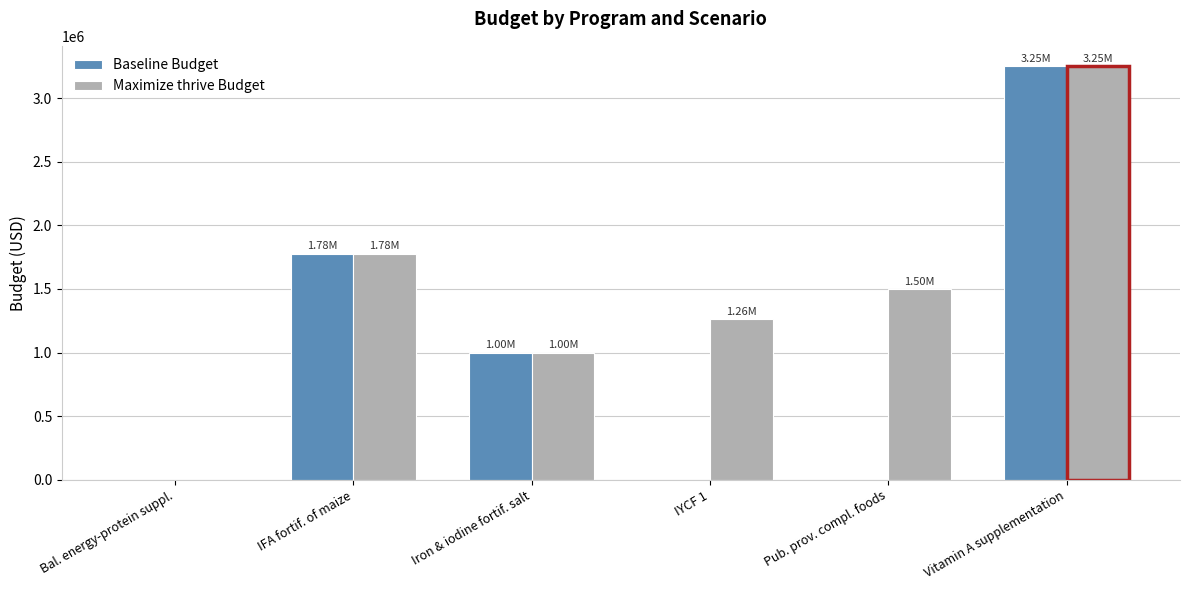

The value of Baseline Budget at IYCF 1 is 0.0. True or false?

True